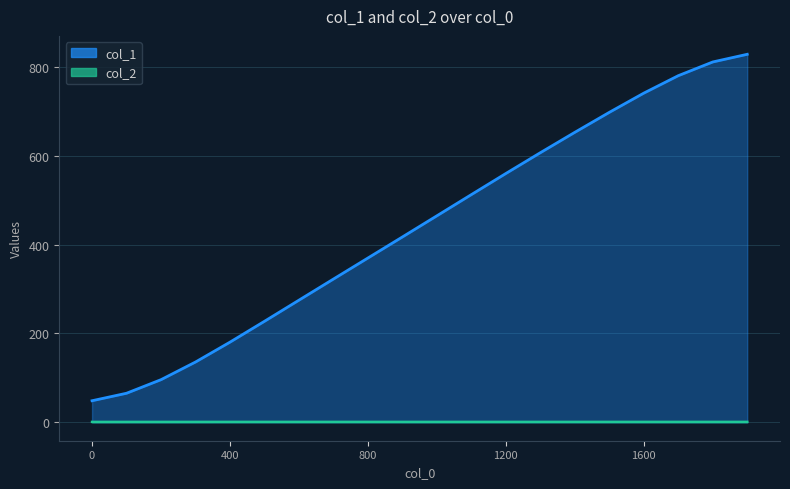

What is the difference between the maximum and minimum values?

779.7